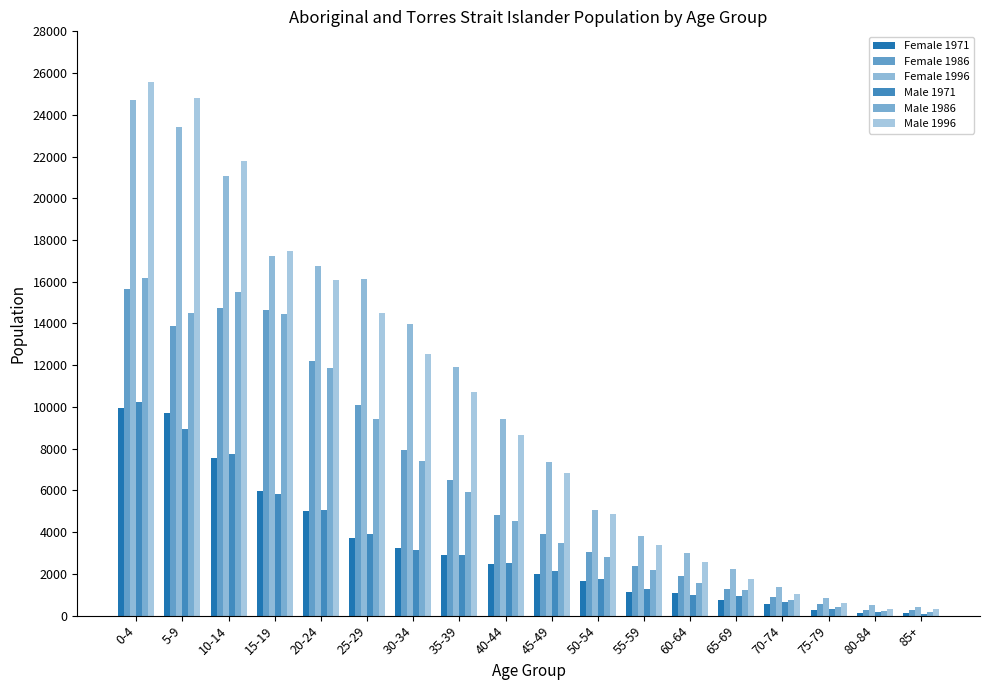

At which category does the chart reach its peak across all series?

0-4